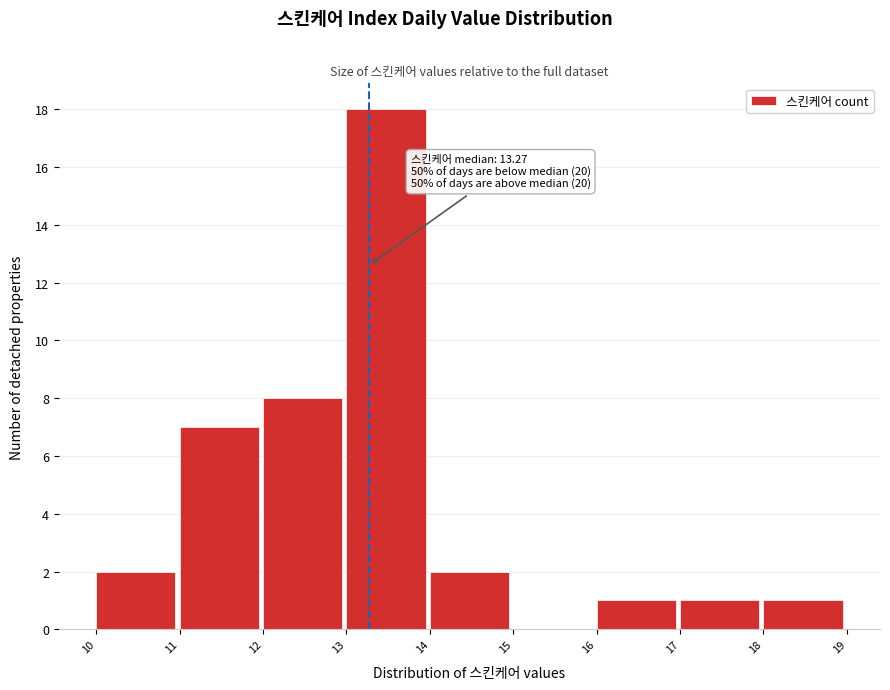

Over which range of the x-axis is the bar tallest?

13 to 14